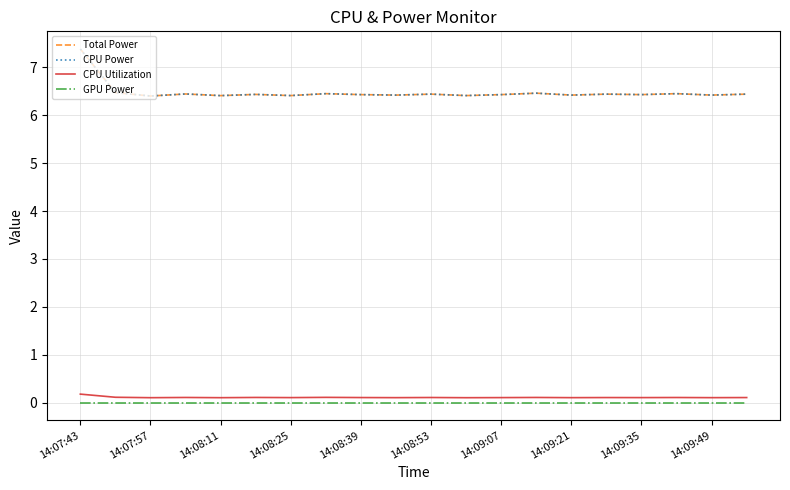

Is this an area chart (filled region under the line)?

No